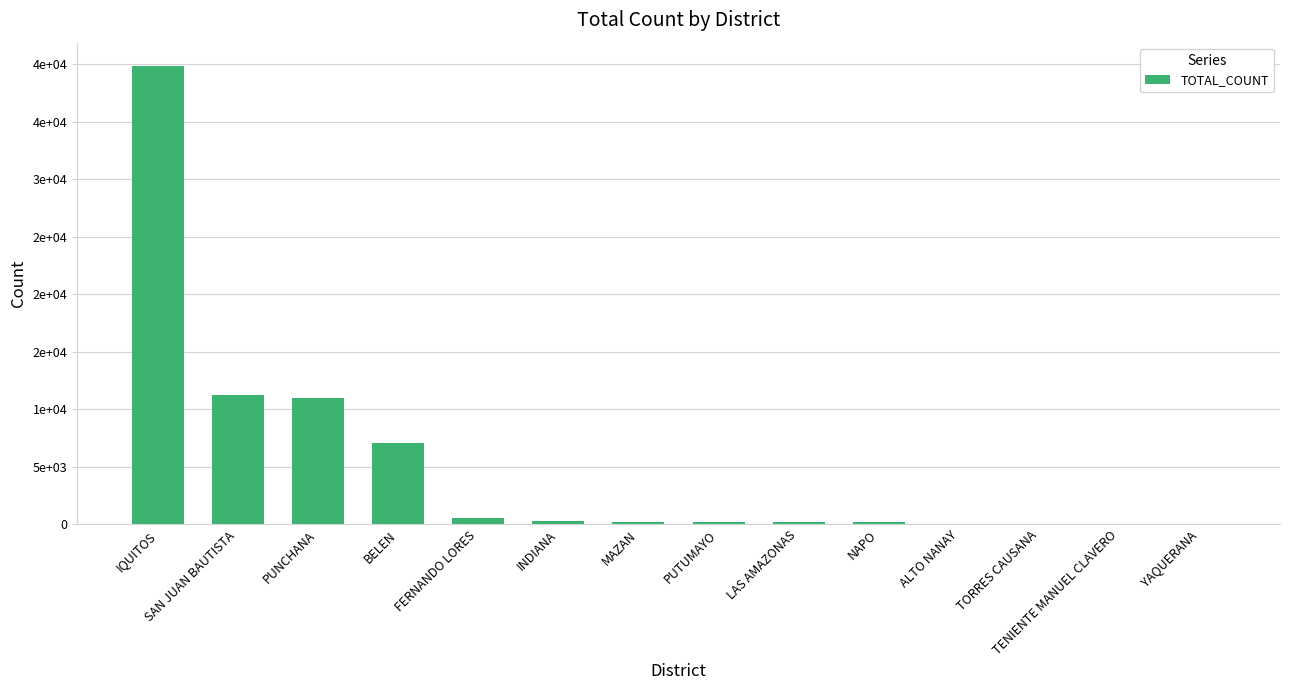

Does the chart contain stacked bars?

No